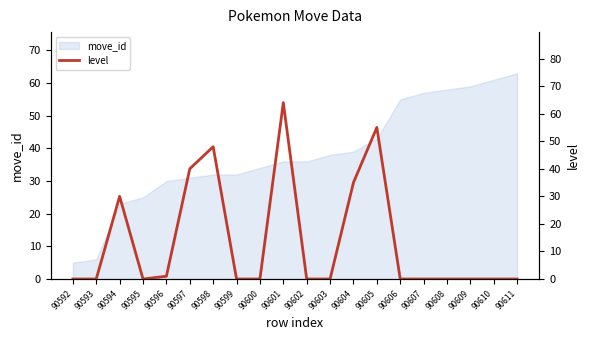

List the labels in order of value, smallest first.

90592, 90593, 90595, 90599, 90600, 90602, 90603, 90606, 90607, 90608, 90609, 90610, 90611, 90596, 90594, 90604, 90597, 90598, 90605, 90601